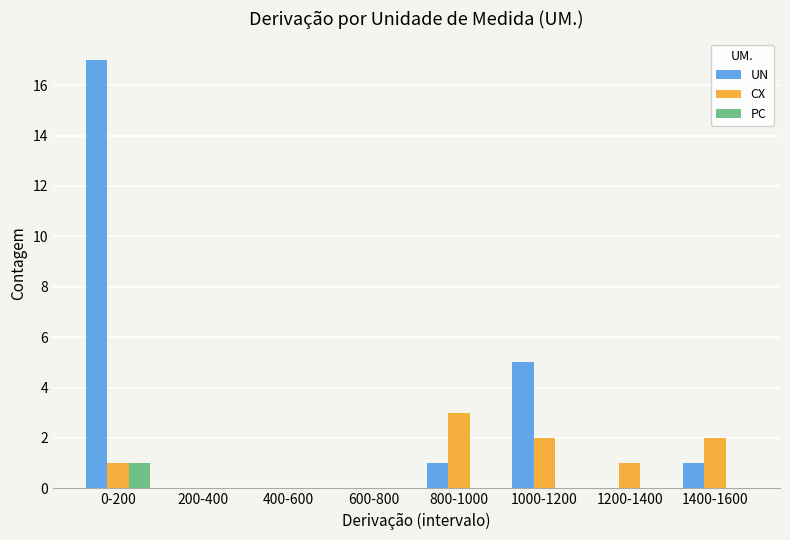

Is the value of PC at 1400-1600 greater than the value of CX at 800-1000?

No